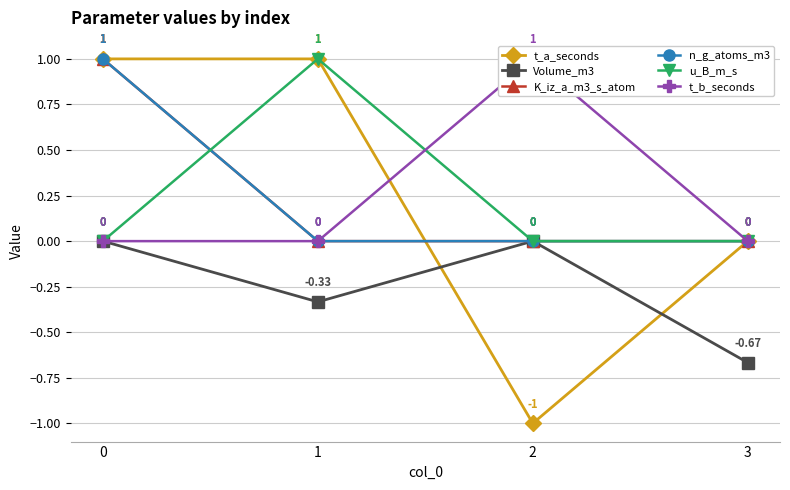

Is it true that K_iz_a_m3_s_atom equals 0.5 at 1?

False